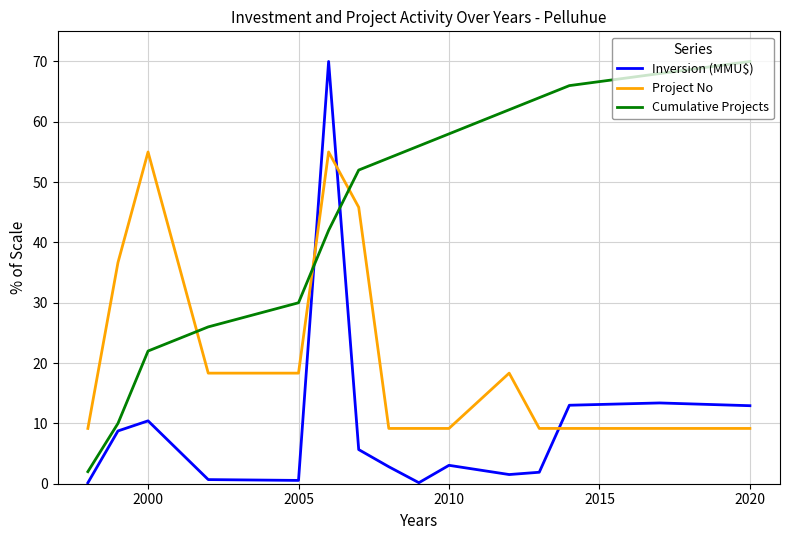

Which series has the largest total across all categories?

Cumulative Projects